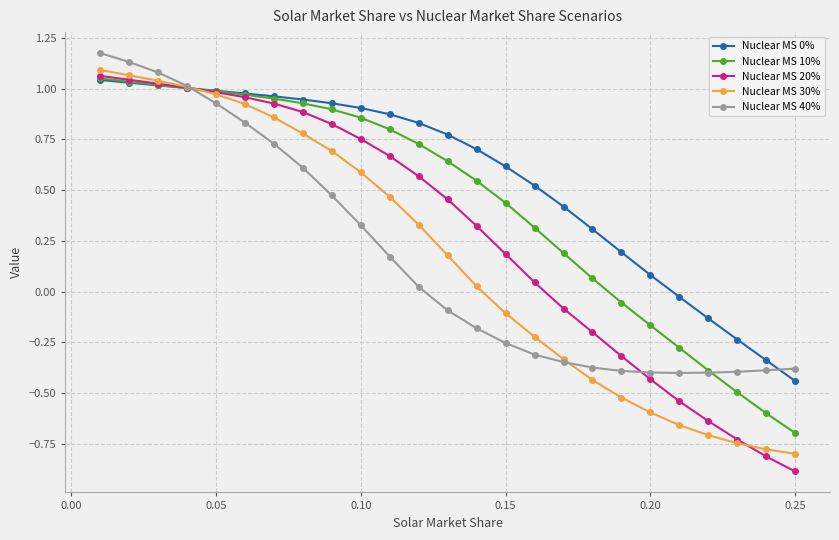

At how many categories does at least one series exceed 0?

20